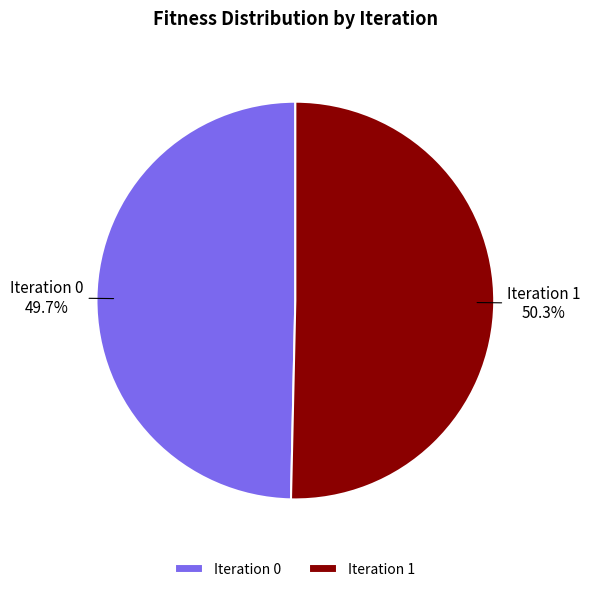

Which category has the biggest portion of the pie?

Iteration 1